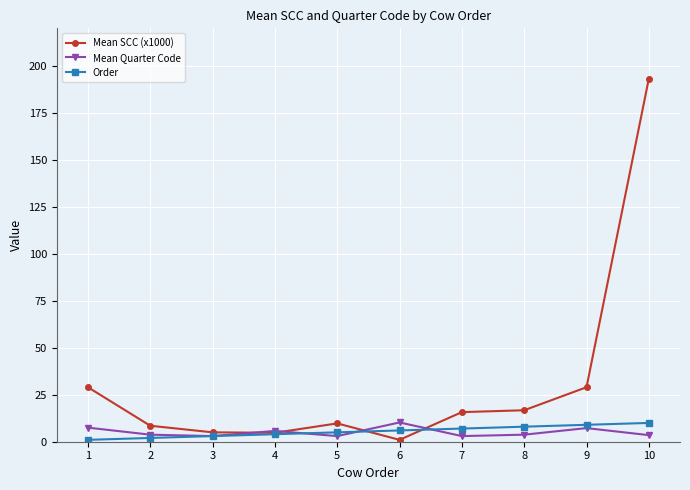

The Order series shows 10.0 at 10. True or false?

True